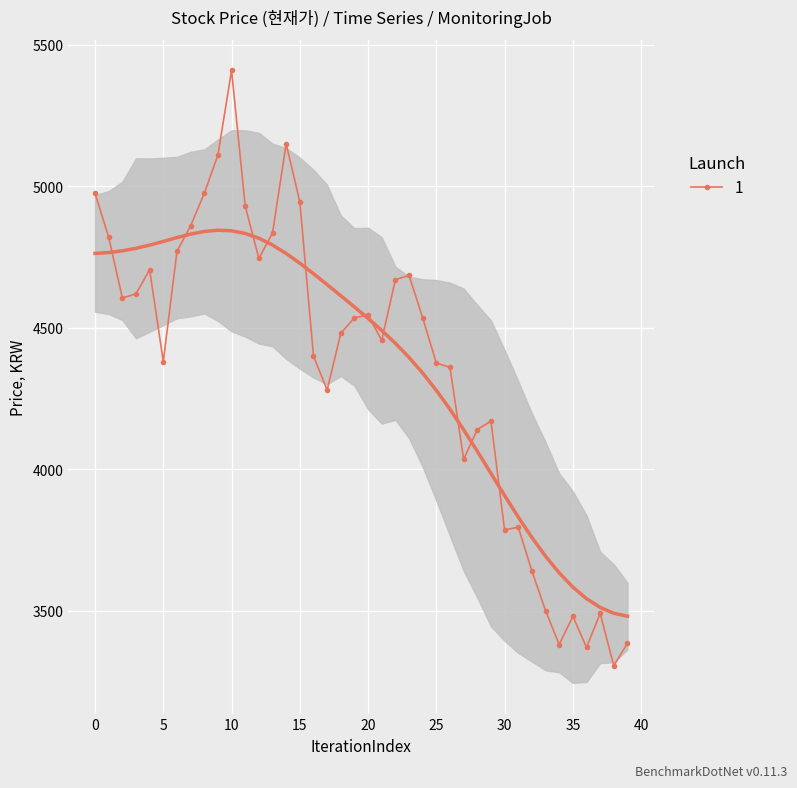

Reading left to right, extract all data points from this chart.

0=4975	1=4820	2=4605	3=4620	4=4705	5=4380	6=4770	7=4860	8=4975	9=5110	10=5410	11=4930	12=4745	13=4835	14=5150	15=4945	16=4400	17=4280	18=4480	19=4535	20=4545	21=4455	22=4670	23=4685	24=4535	25=4375	26=4360	27=4035	28=4140	29=4170	30=3785	31=3795	32=3640	33=3500	34=3380	35=3480	36=3370	37=3490	38=3305	39=3385